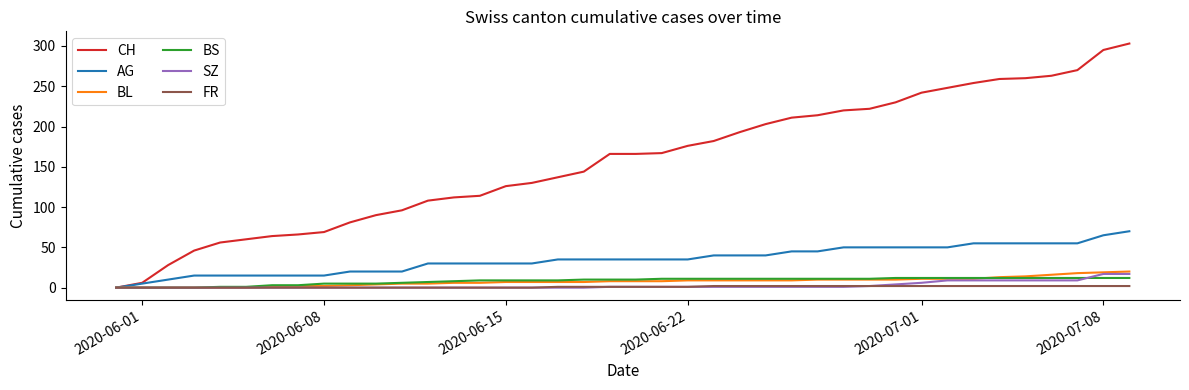

Which series has the largest total across all categories?

CH